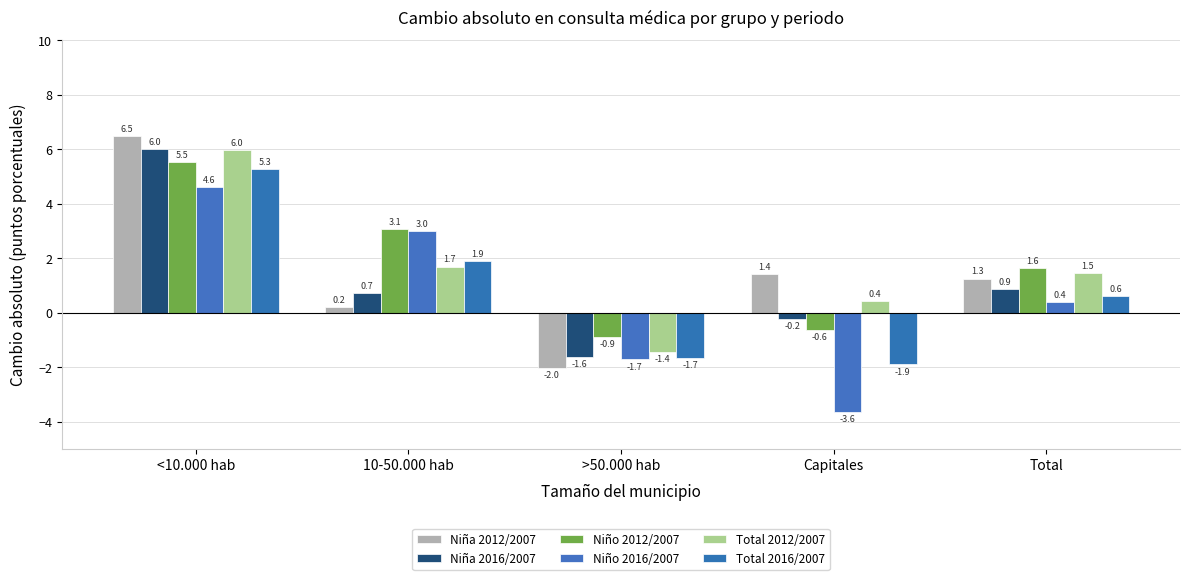

Reading right to left, what are all the values shown in this chart?

Niña 2012/2007: 1.3	1.4	-2.0	0.2	6.5
Niña 2016/2007: 0.9	-0.2	-1.6	0.7	6.0
Niño 2012/2007: 1.6	-0.6	-0.9	3.1	5.5
Niño 2016/2007: 0.4	-3.6	-1.7	3.0	4.6
Total 2012/2007: 1.5	0.4	-1.4	1.7	6.0
Total 2016/2007: 0.6	-1.9	-1.7	1.9	5.3